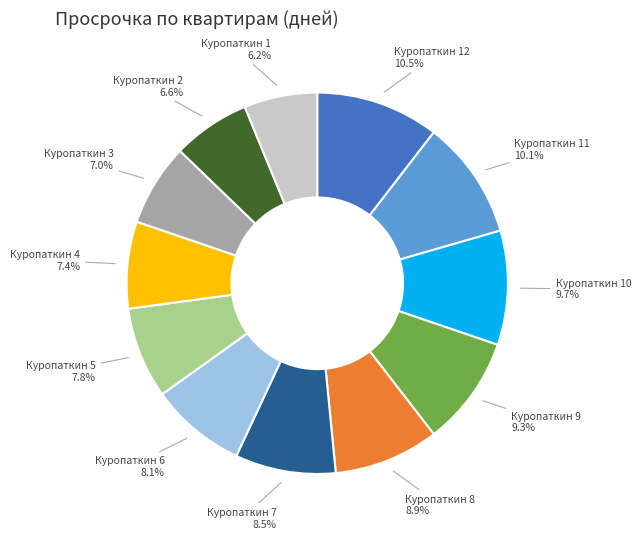

Is there a majority slice in this chart?

No